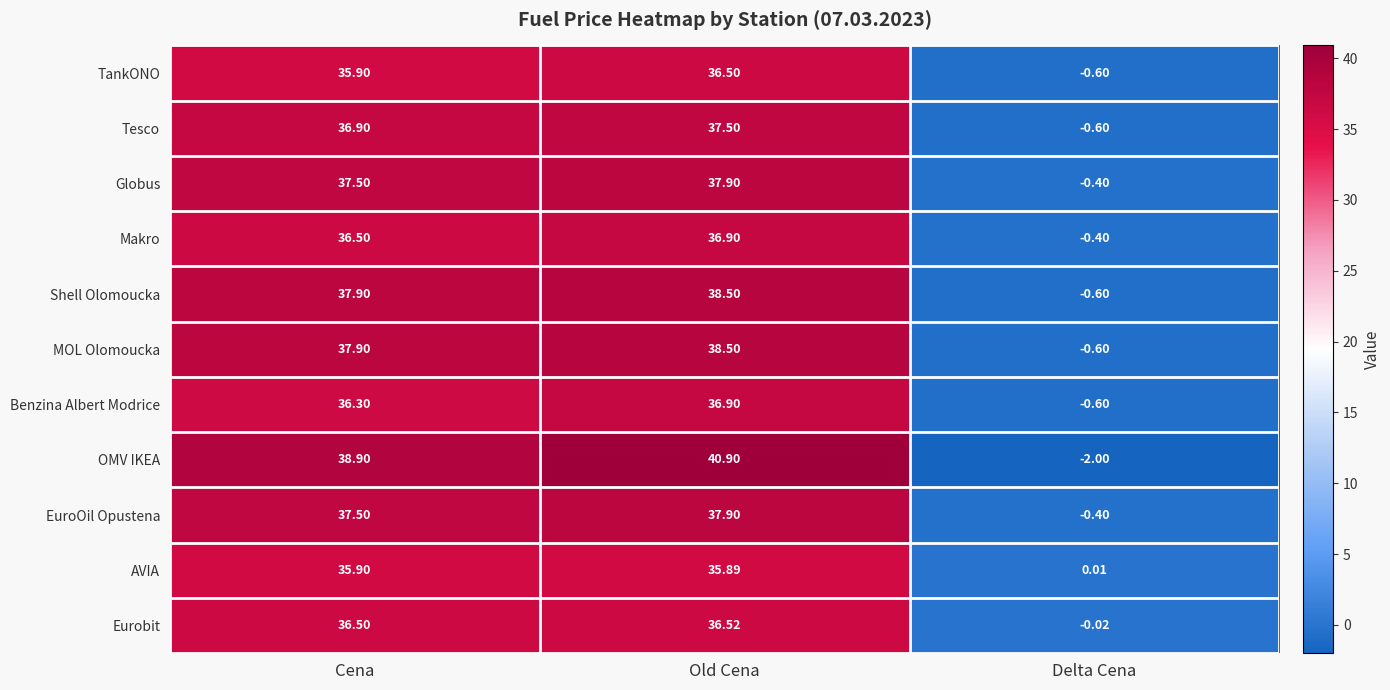

Rank the categories by OMV IKEA value from highest to lowest.

Old Cena, Cena, Delta Cena